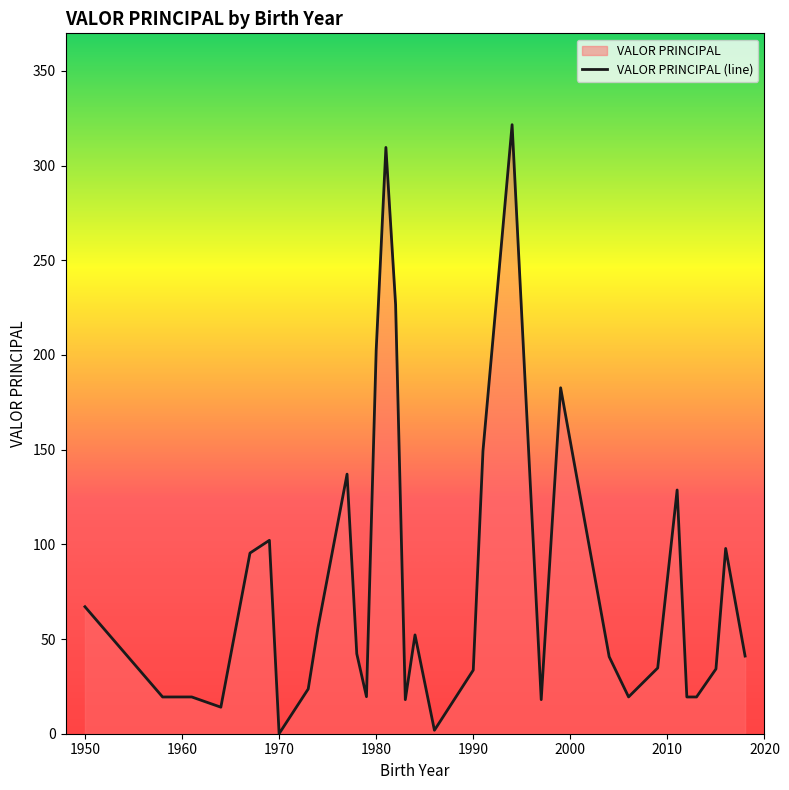

True or false: the data shows 90.1 at 1950.

False